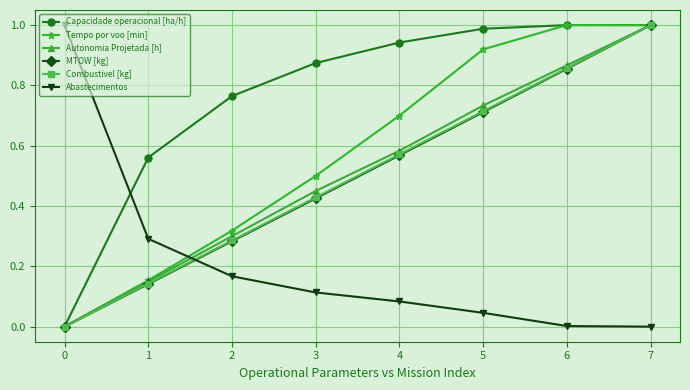

The Combustivel [kg] series shows 0.4 at 5. True or false?

False